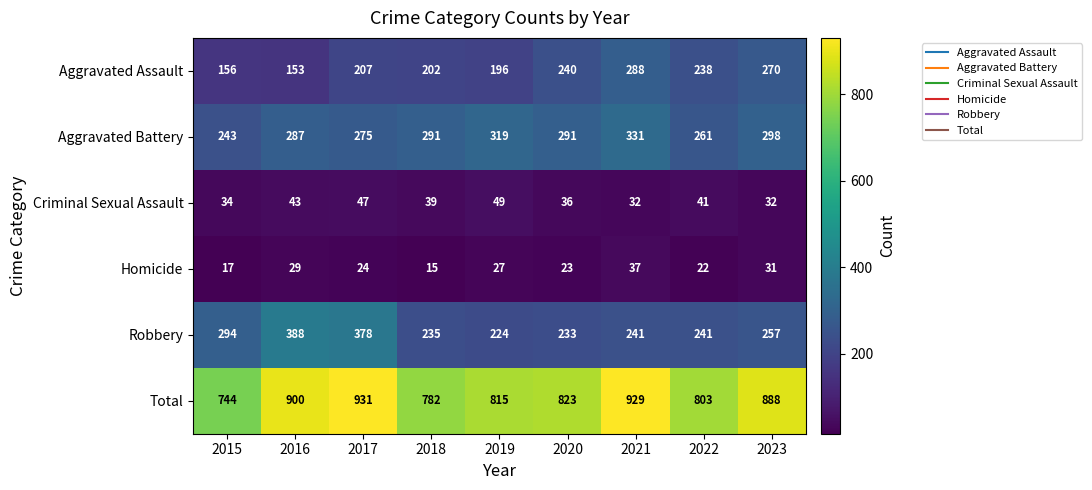

Is it true that Total equals 803 at 2022?

True